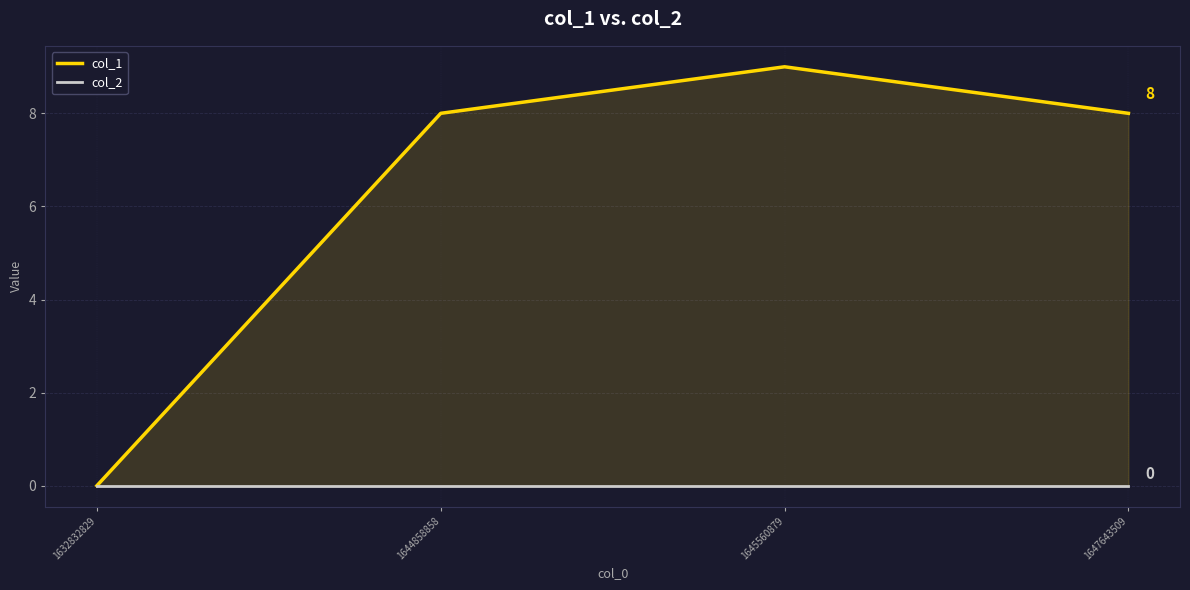

Which series has the largest total across all categories?

col_1